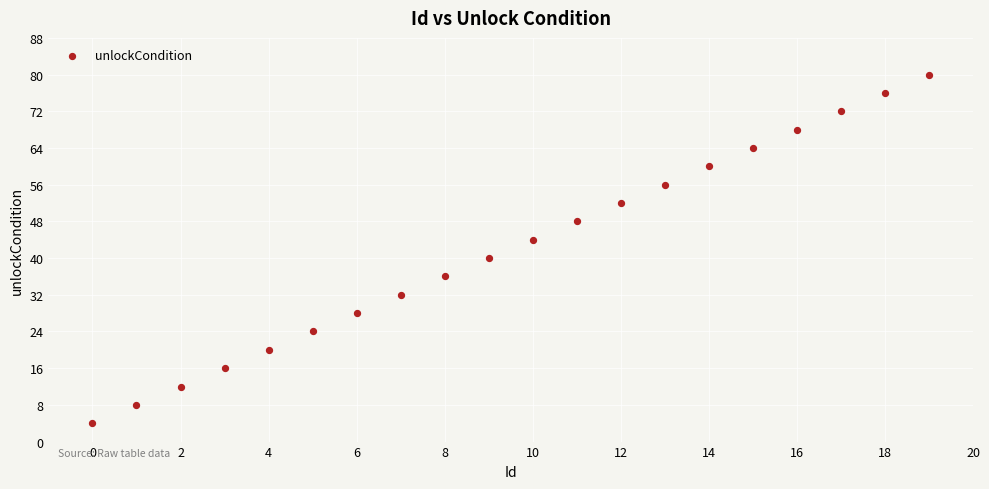

What is the range of Y values (max minus min)?

76